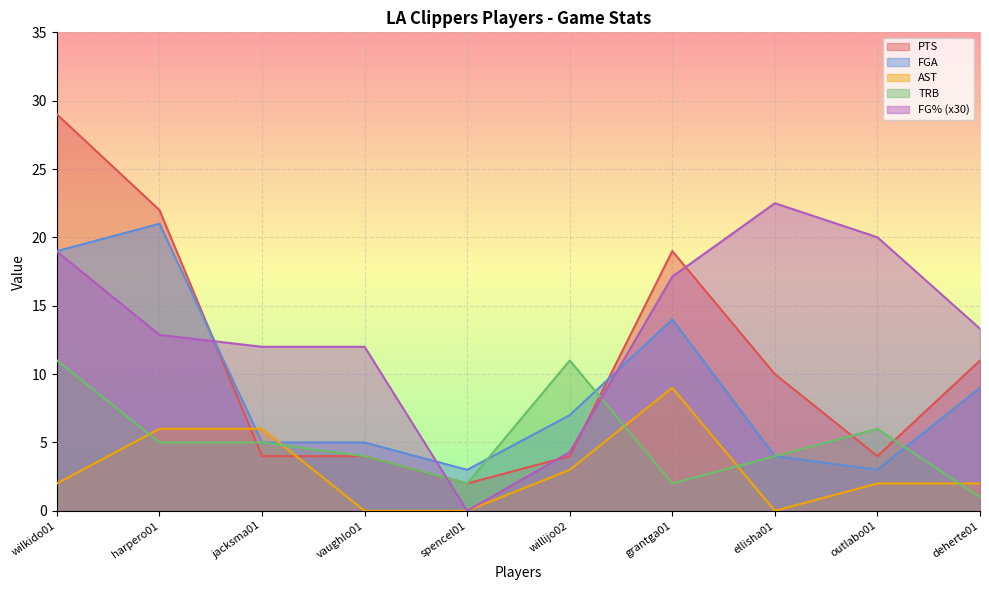

Is the value of FG% at harpero01 greater than the value of TRB at wilkido01?

Yes